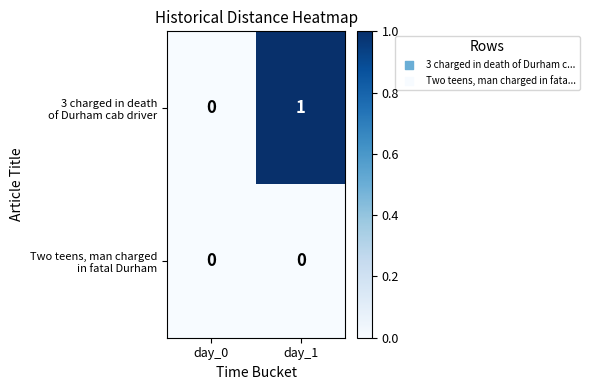

At which category is the sum across all series the highest?

day_1